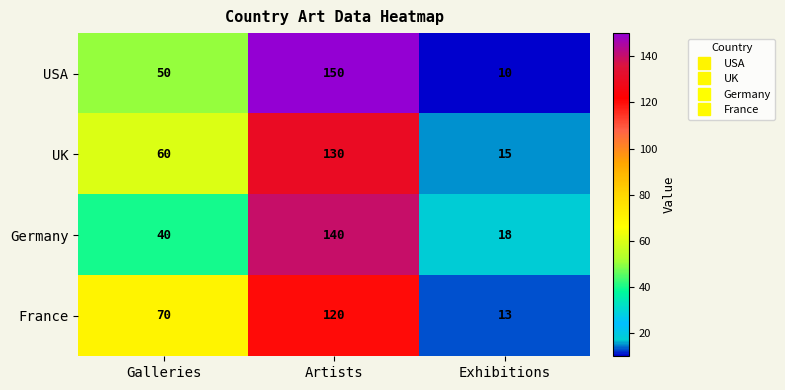

What is the spread (max minus min) of values at Artists?

30